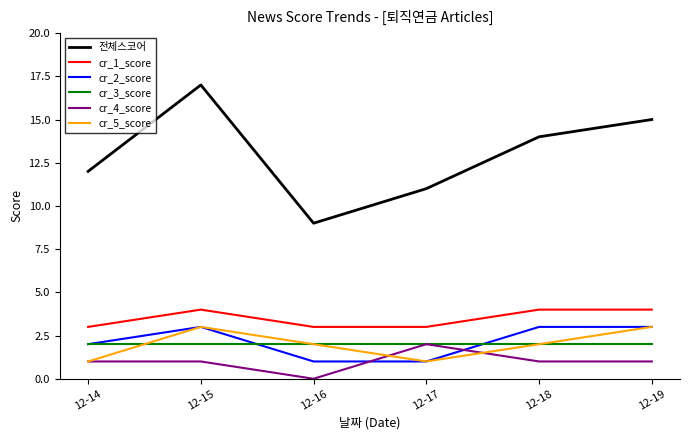

What is the value of the cr_3_score point at the 6th from the left?

2